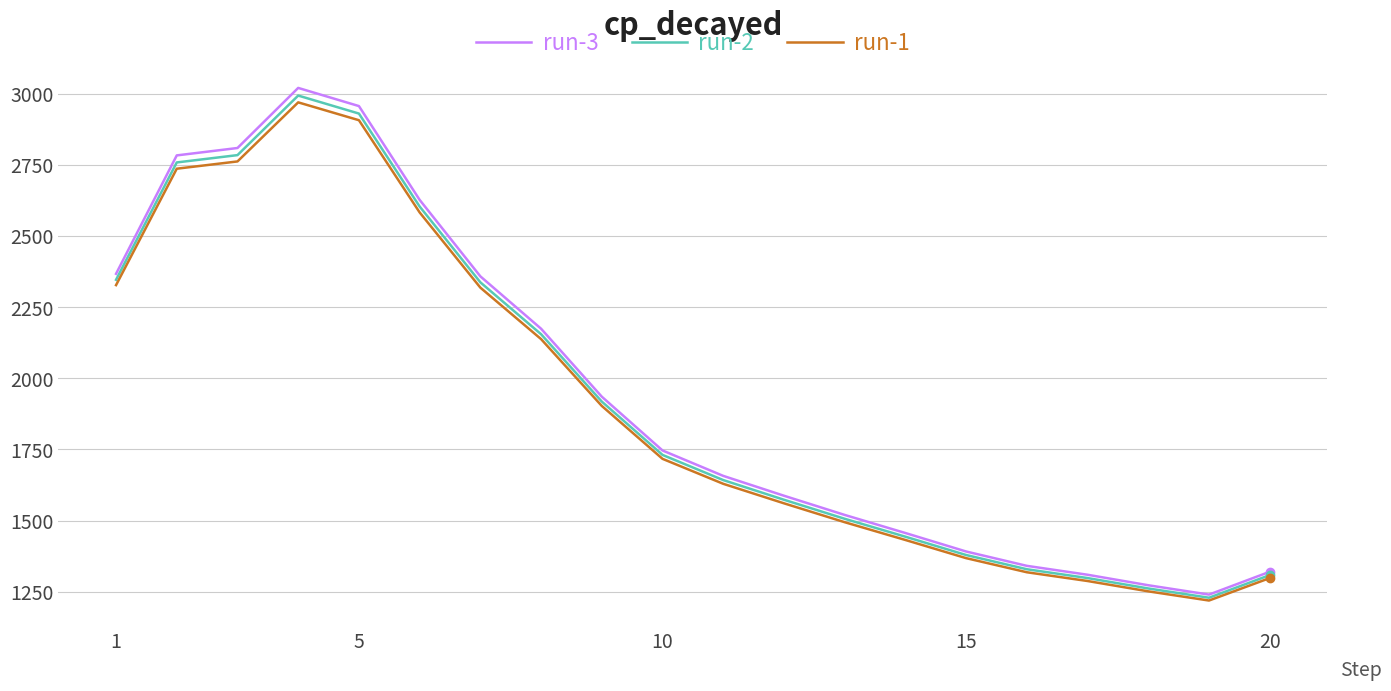

Which series has the widest spread of values?

run-3